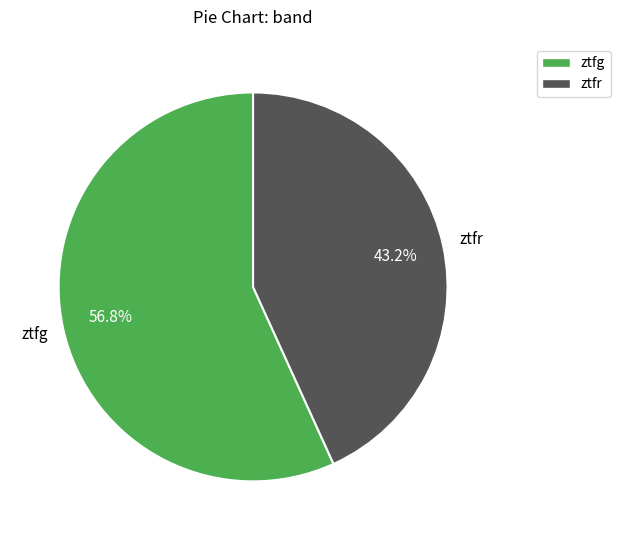

To the nearest percent, what percentage of the pie is ztfr?

43%